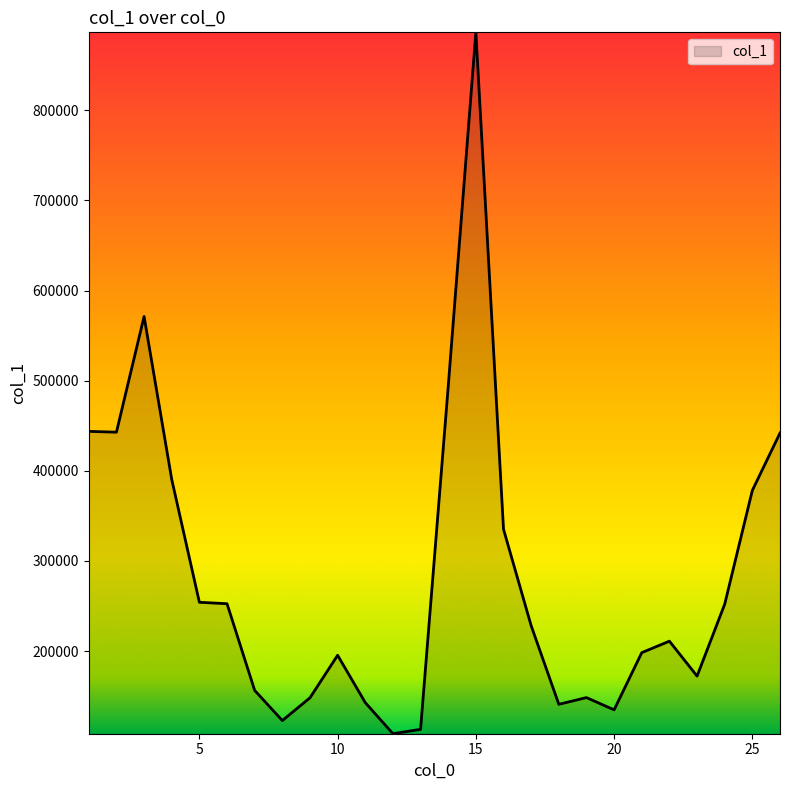

What is the minimum value shown in the chart?

108257